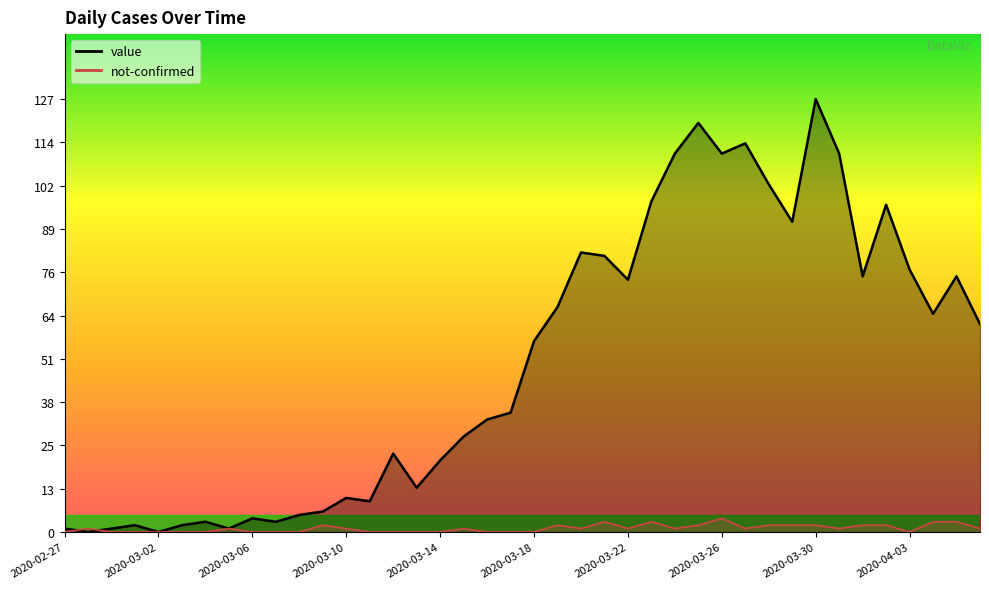

Count the number of categories in the chart.

40